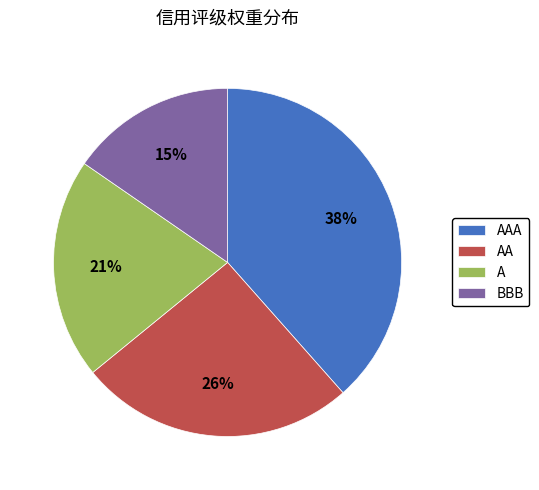

What percentage is the A slice, to the nearest percent?

21%